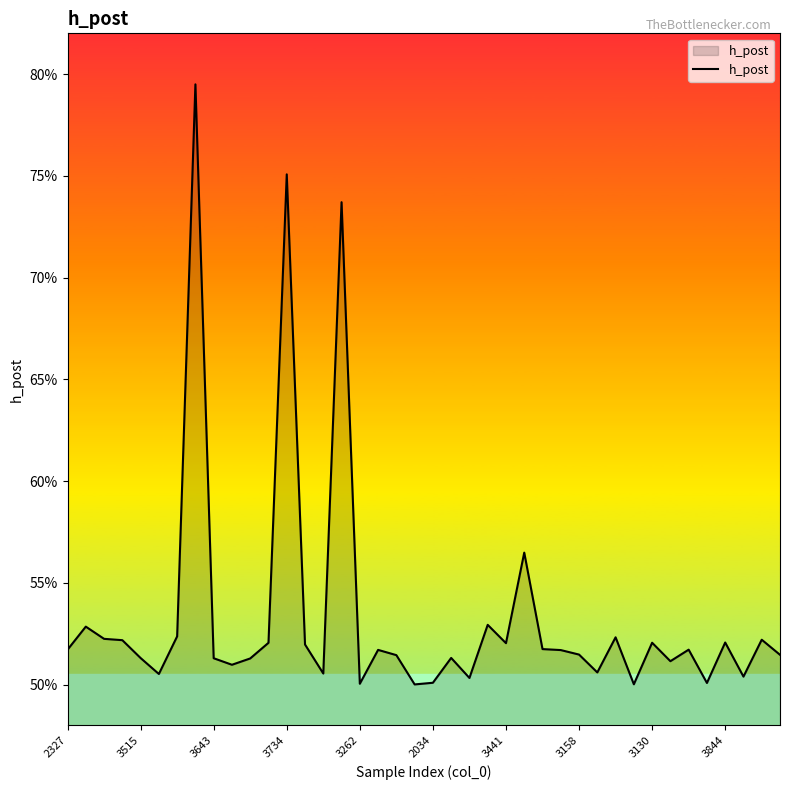

What is the label of the 27th point from the right?

13